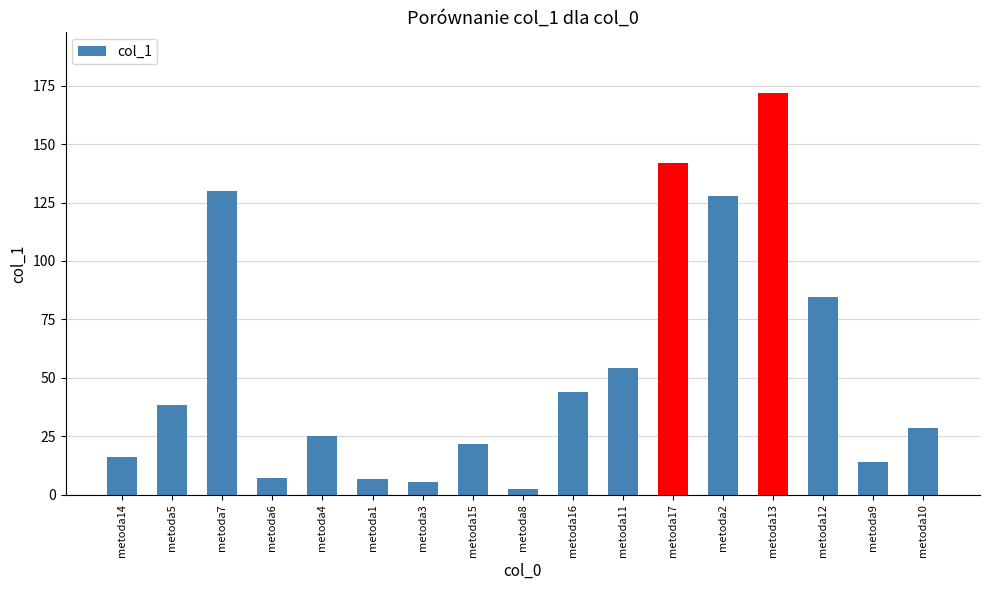

What is the value of the 17th bar from the left?

28.6